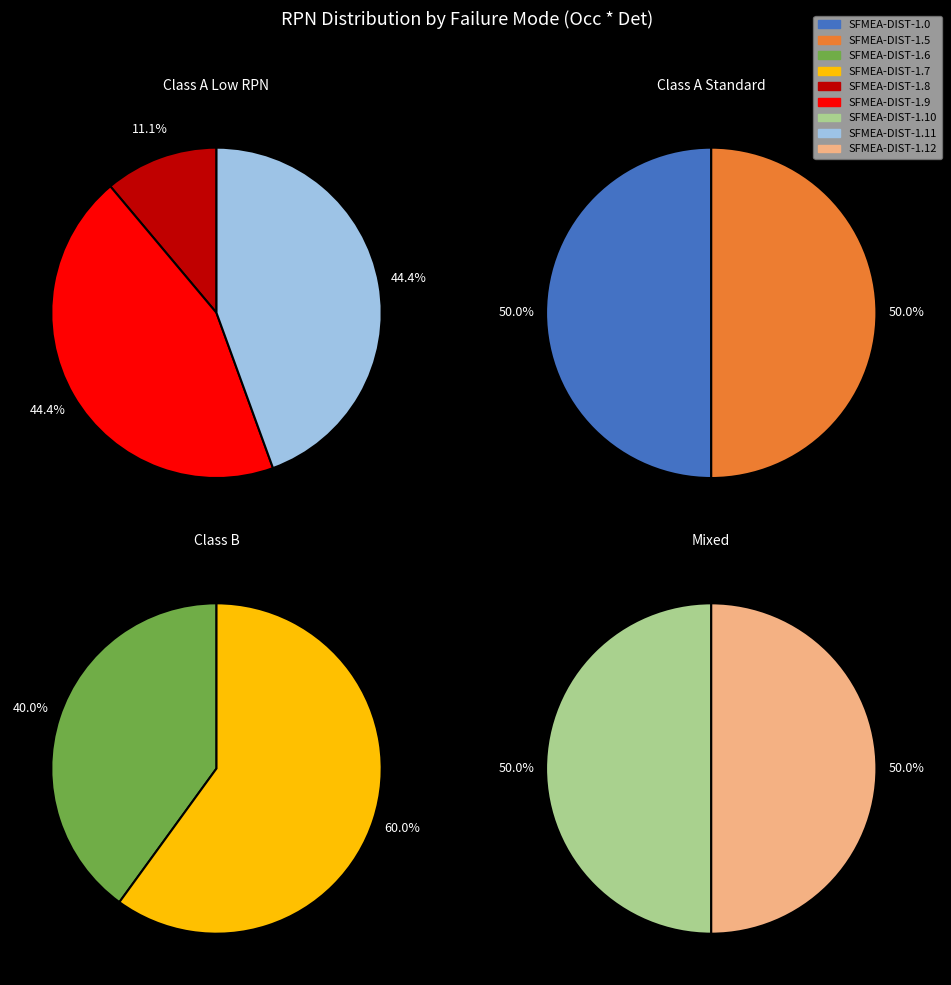

Count the number of slices in the pie.

9